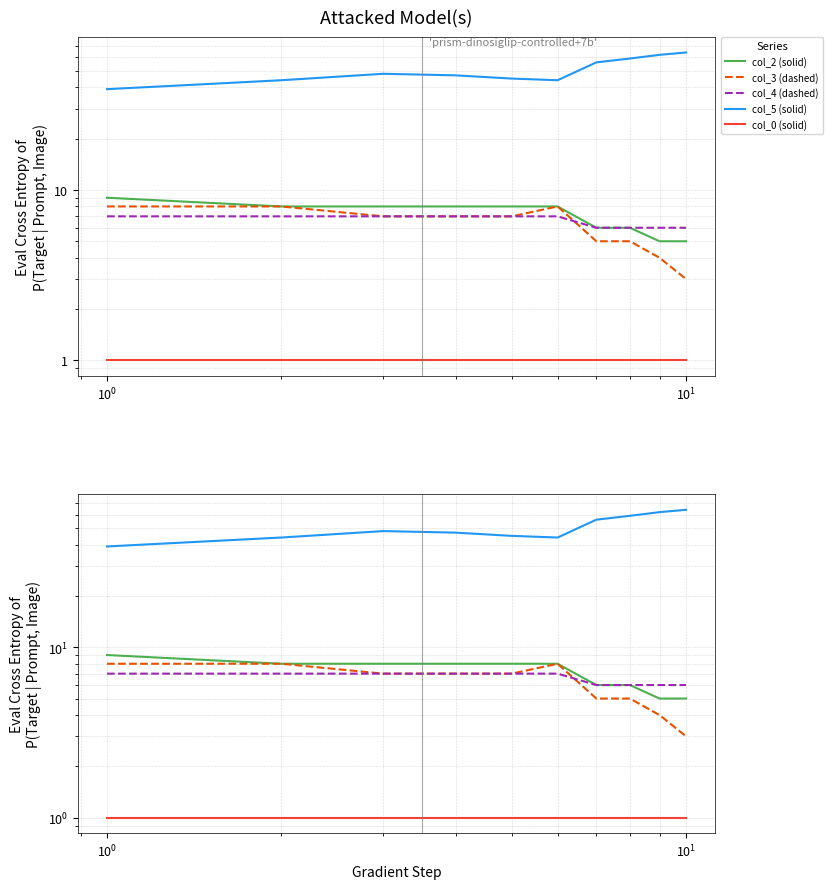

Is it true that col_4 equals 10 at $\mathdefault{10^{0}}$?

False